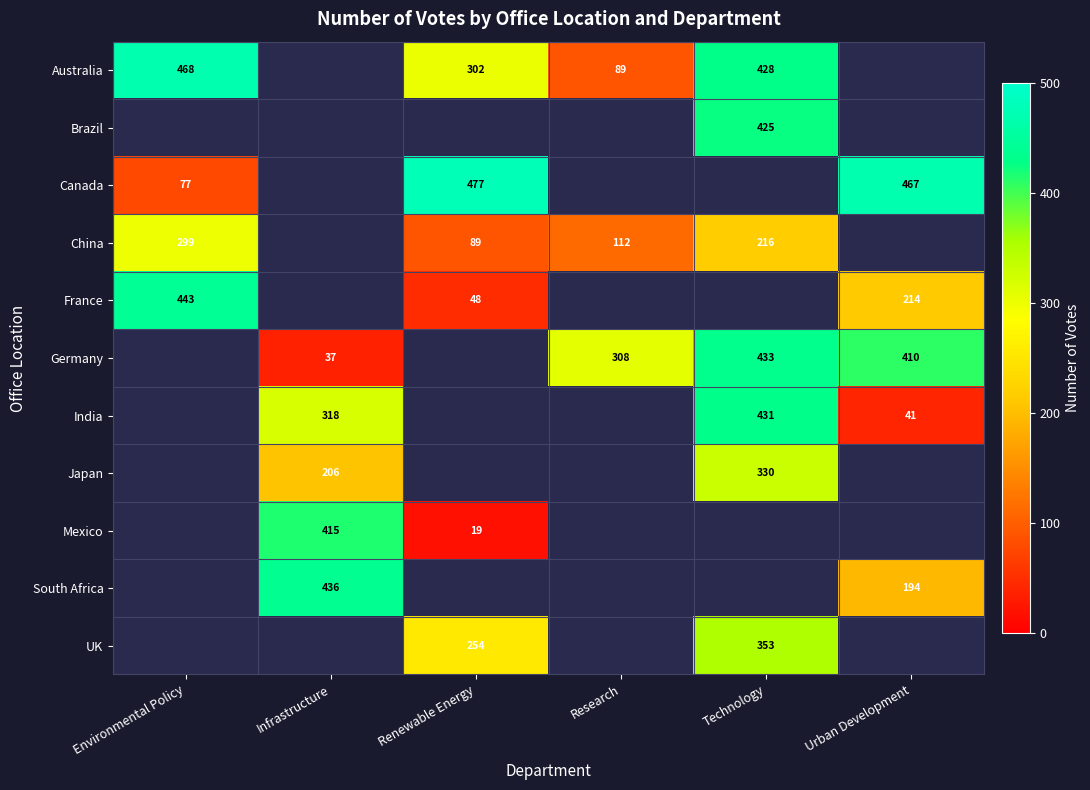

True or false: India has a value of 679 at Technology.

False